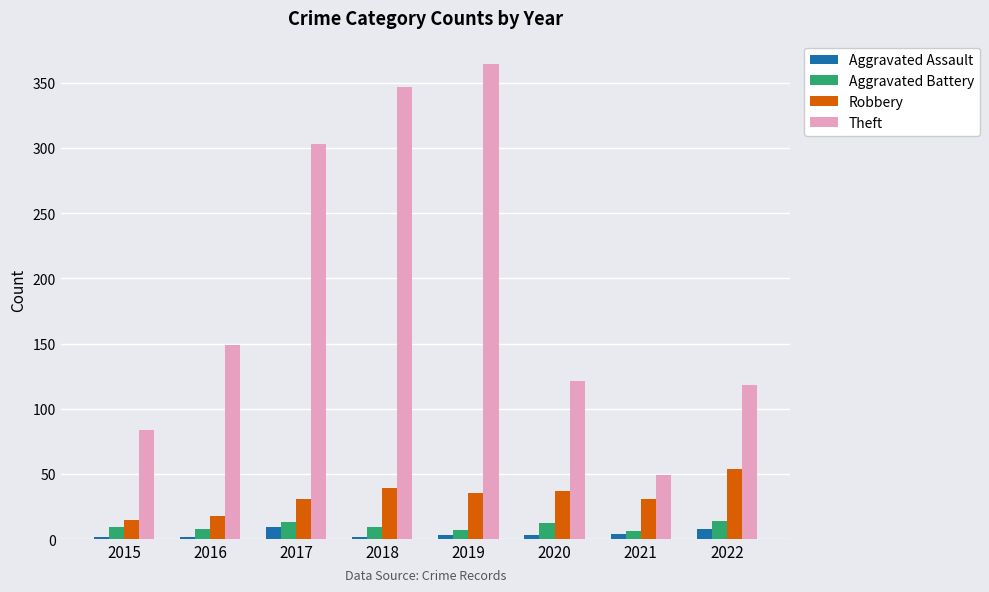

The value of Theft at 2020 is 121. True or false?

True